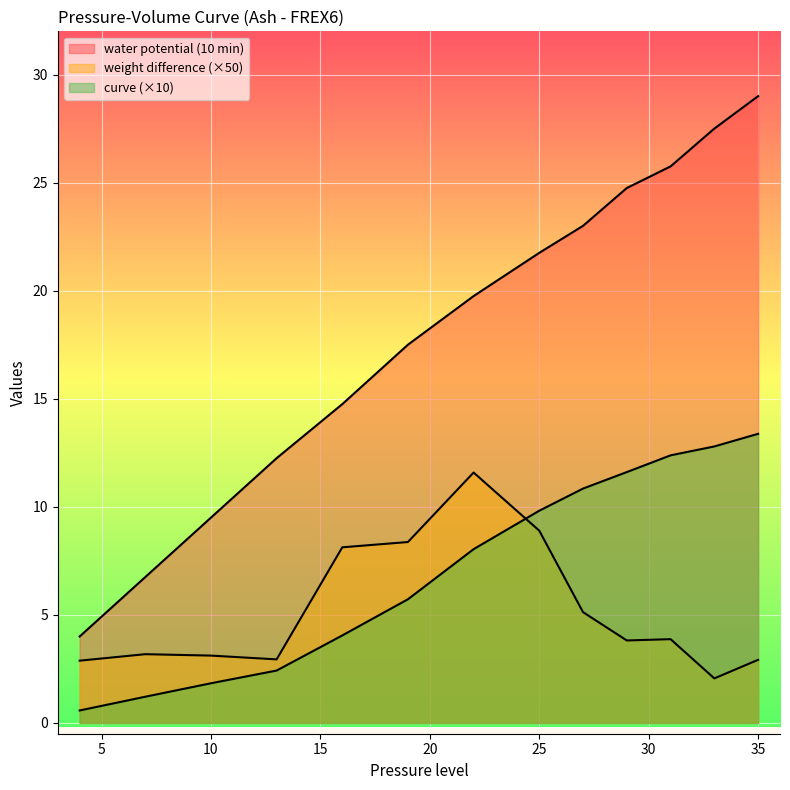

What is the value of the weight difference point at the 1st from the left?

2.9